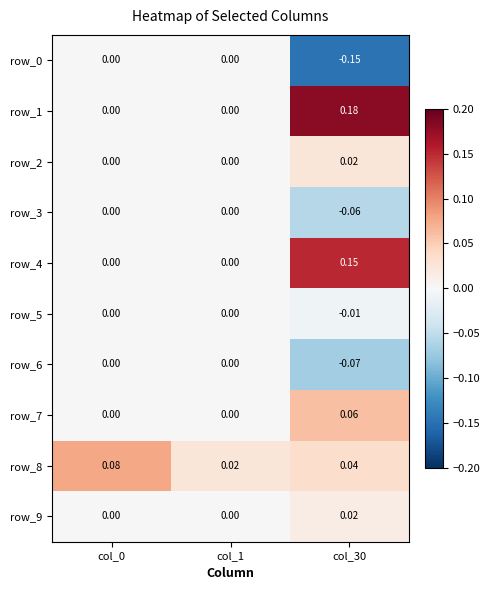

What is the total value across all series at col_0?

0.1